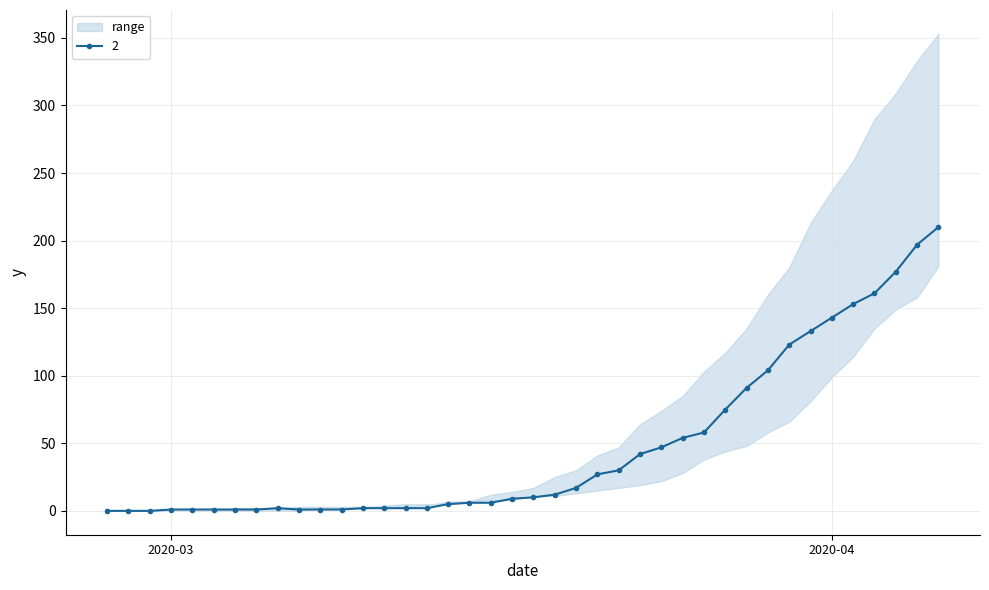

What is the value of the 0 point at the 26th from the left?

64